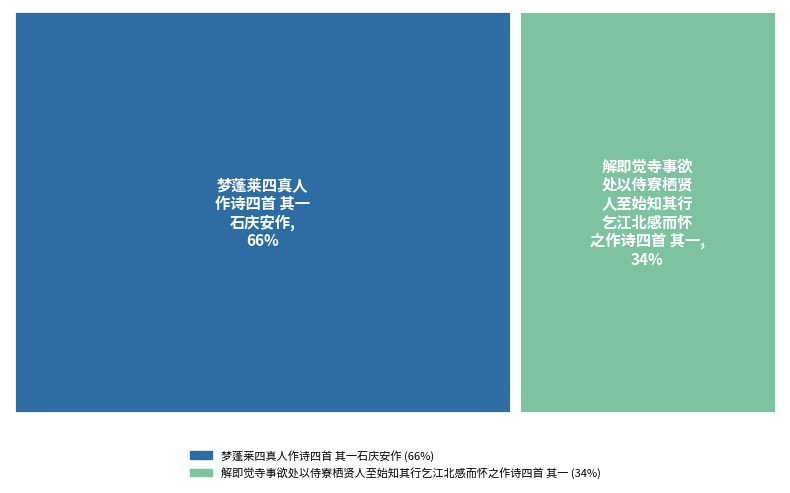

Does 解即觉寺事欲处以侍寮栖贤人至始知其行乞江北感而怀之作诗四首 其一 account for over 50% of the chart?

No